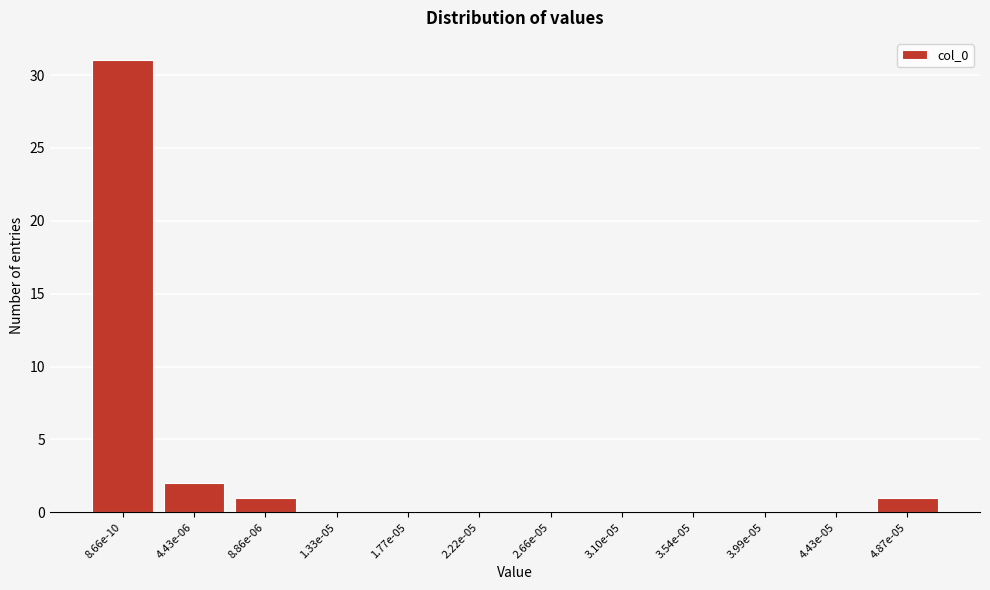

Reading left to right, extract all data points from this chart.

8.66e-10=31	4.43e-06=2	8.86e-06=1	1.33e-05=0	1.77e-05=0	2.22e-05=0	2.66e-05=0	3.10e-05=0	3.54e-05=0	3.99e-05=0	4.43e-05=0	4.87e-05=1